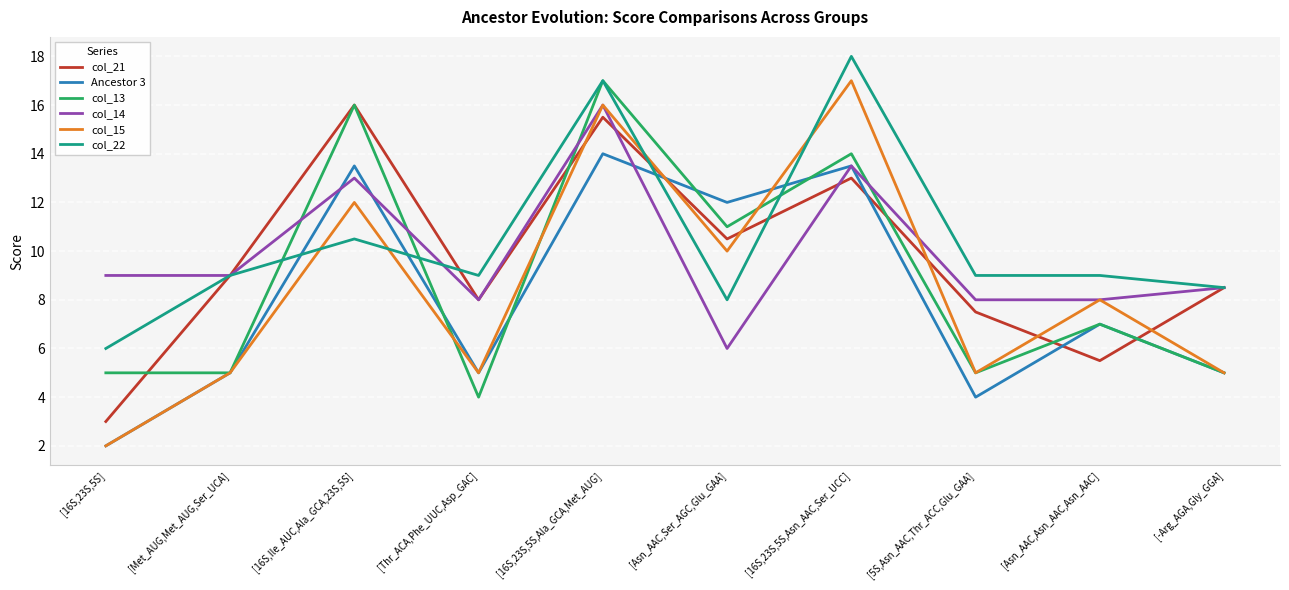

What is the total value across all series at [Thr_ACA,Phe_UUC,Asp_GAC]?

39.0